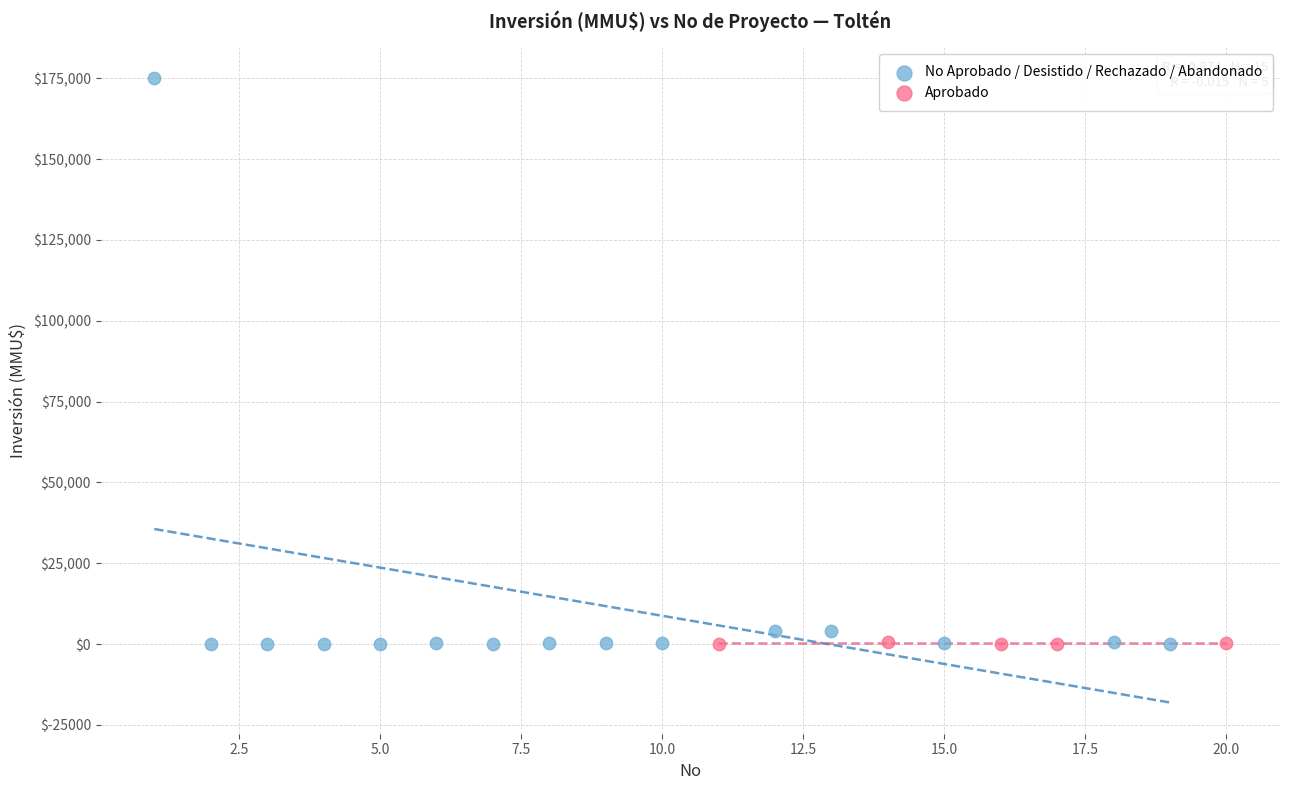

Which series reaches the maximum Y coordinate?

No Aprobado / Desistido / Rechazado / Abandonado